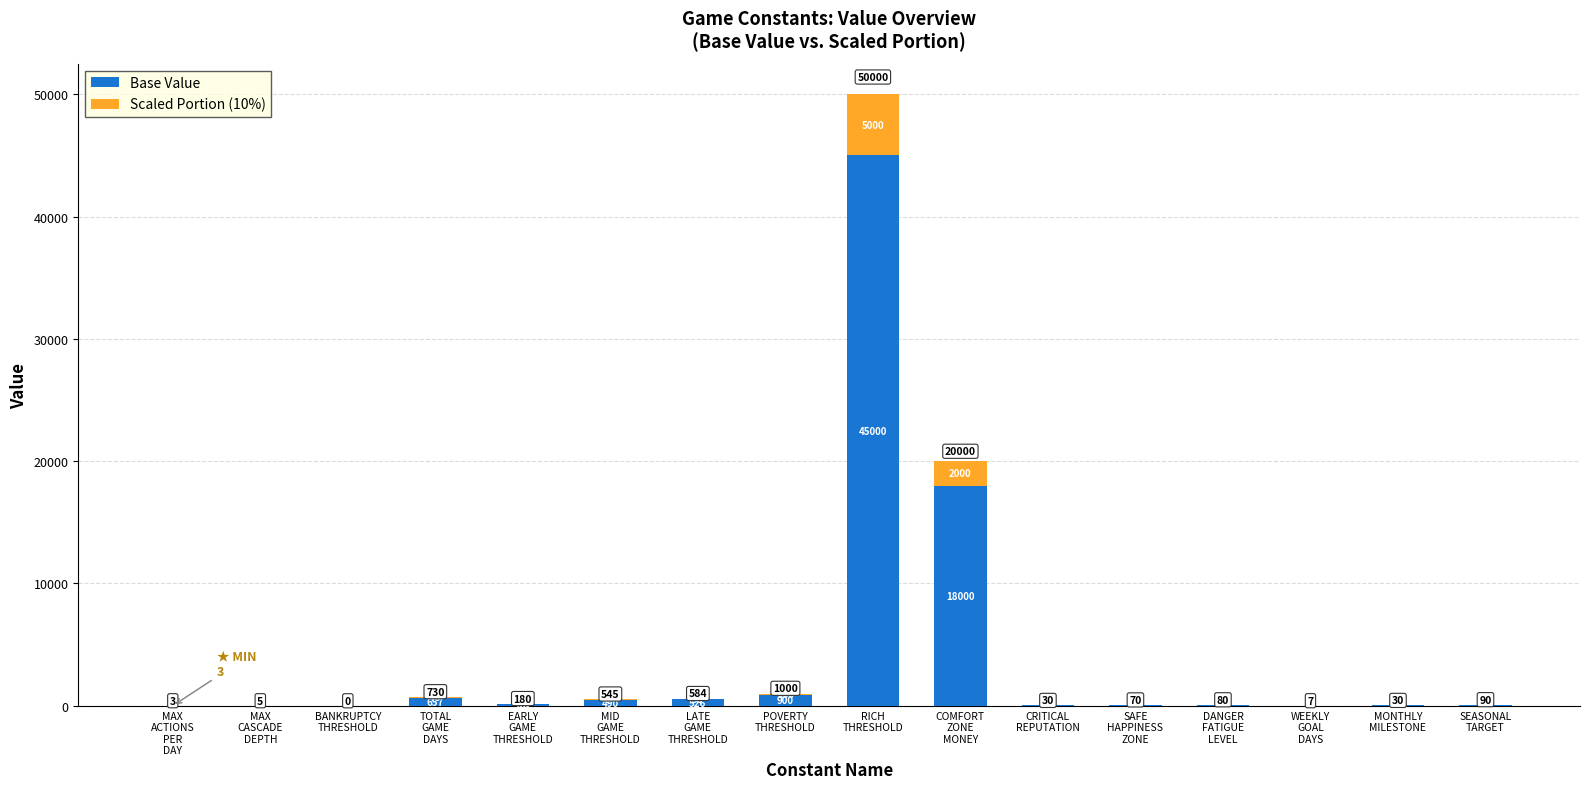

How many data points does each series have?

16